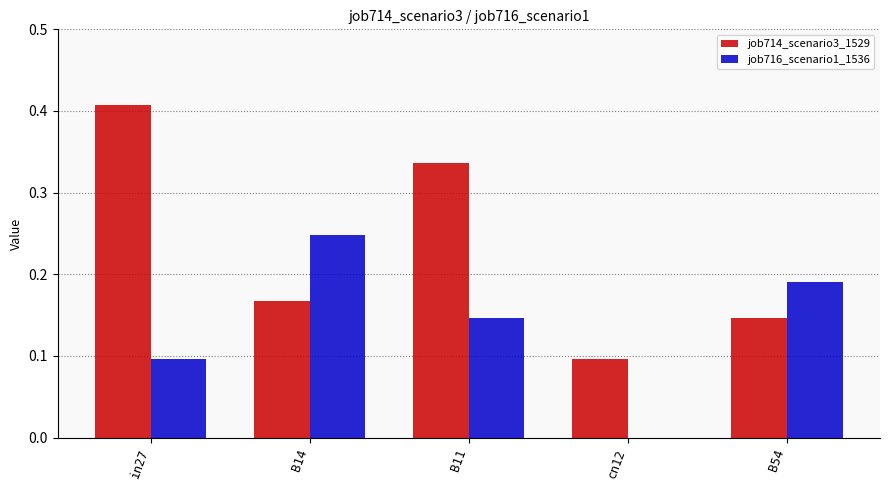

Which series has the largest range (max minus min)?

job714_scenario3_1529